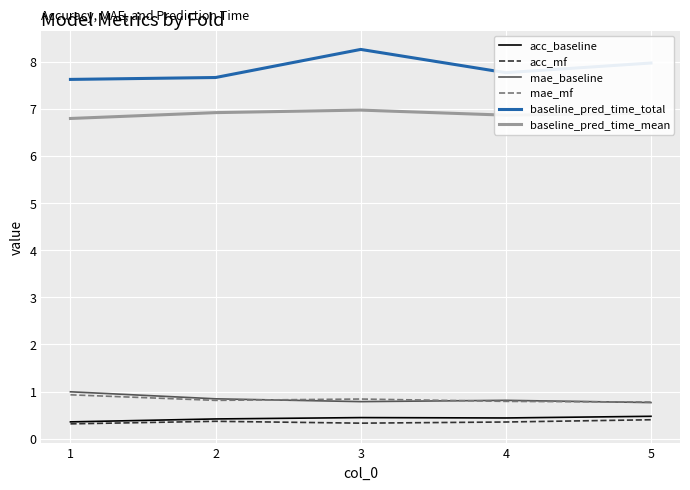

The acc_mf series shows 0.3 at 3. True or false?

True